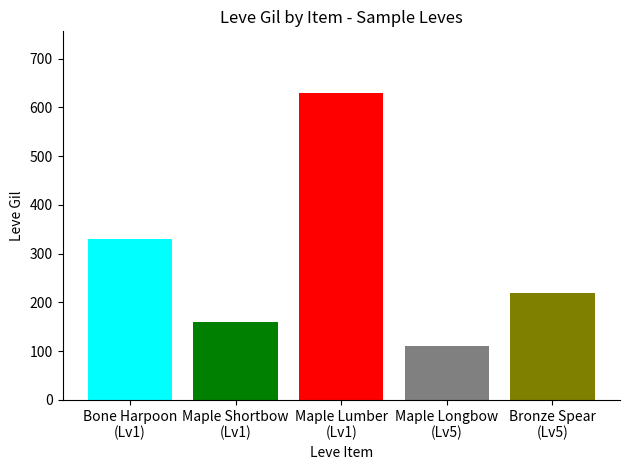

What is the minimum value shown in the chart?

110